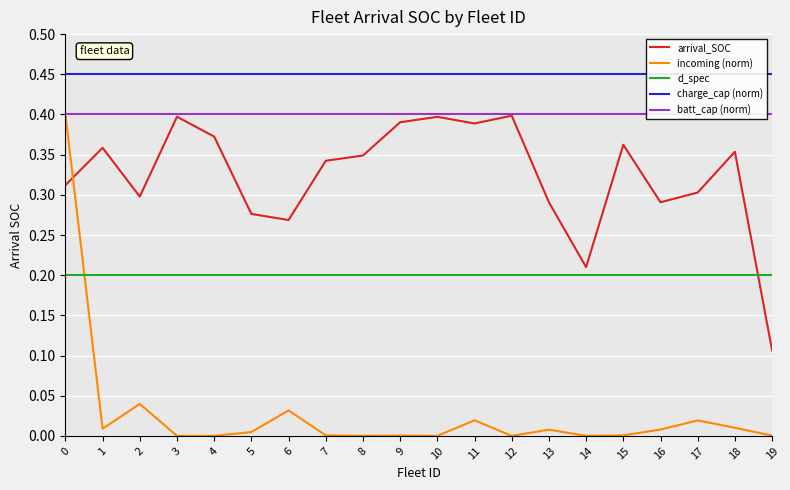

How many intersections are there between d_spec and arrival_SOC?

1